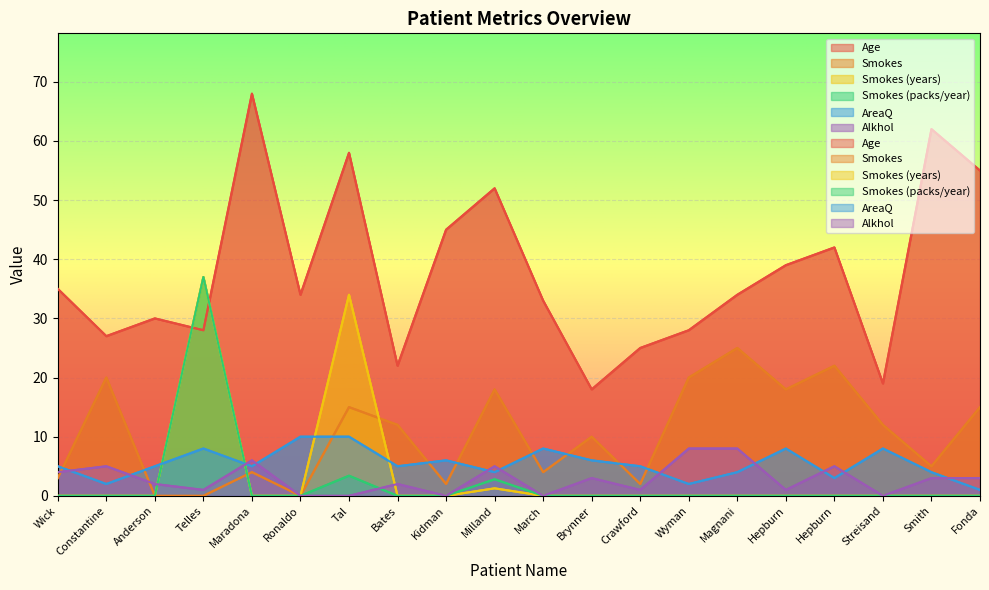

How many values in the AreaQ series exceed 5?

8